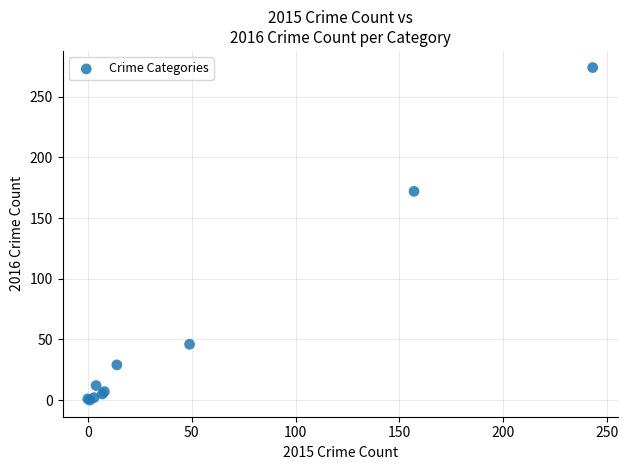

What Y value in the scatter plot is closest to 137?

172